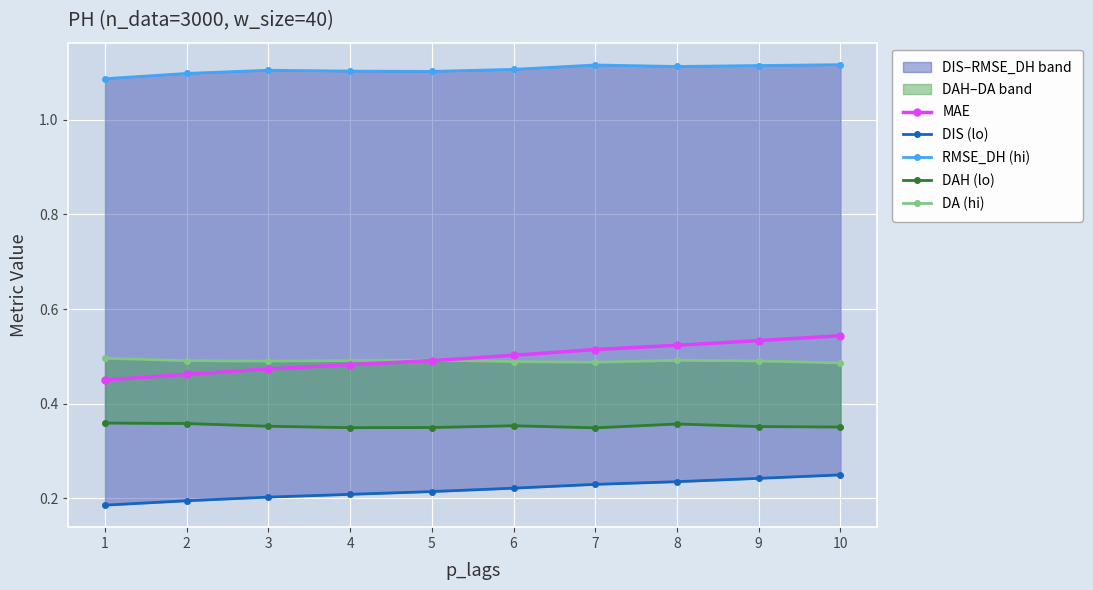

The value of MAE at 2 is 0.3. True or false?

False